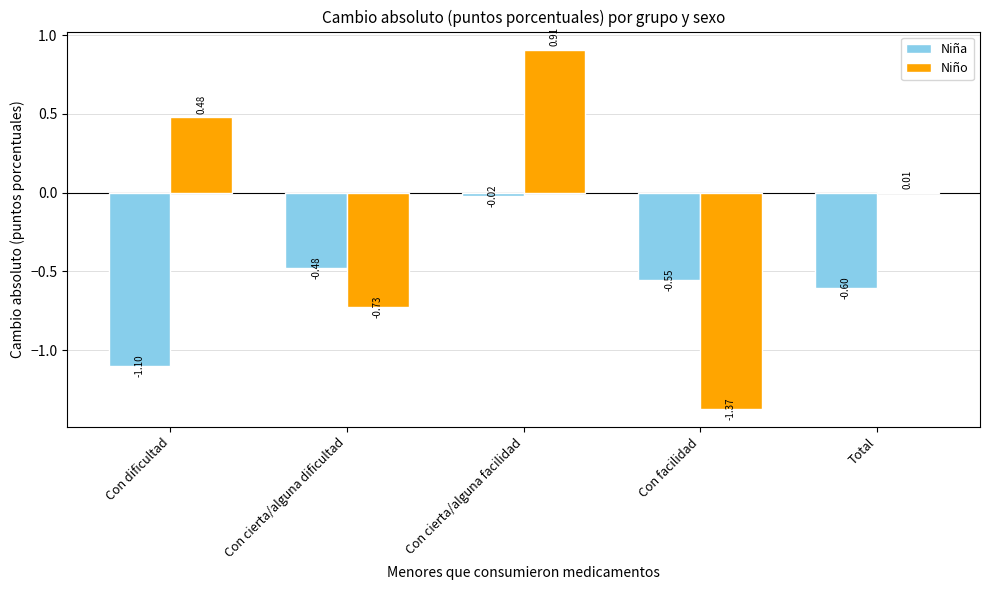

The value of Niña at Con dificultad is -1.7. True or false?

False